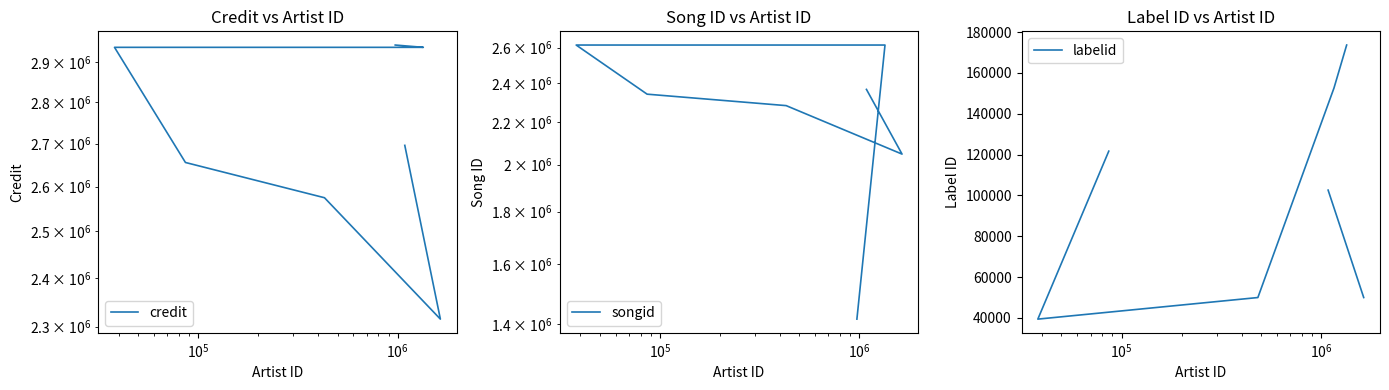

True or false: labelid and credit cross at least once.

False